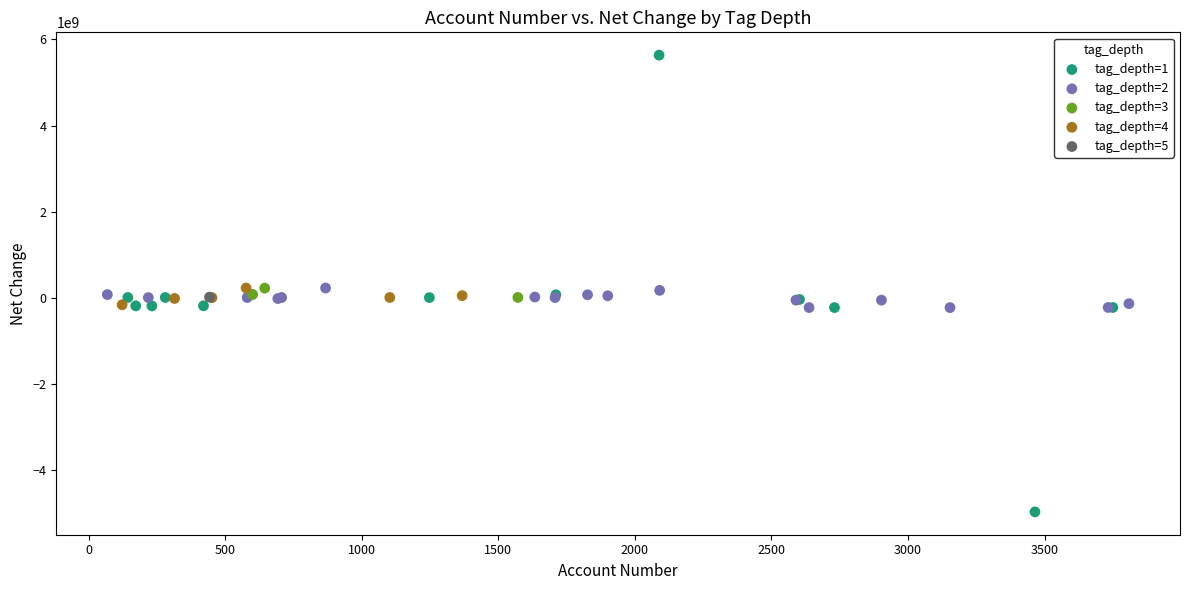

What are all the series names shown in the legend?

tag_depth=1, tag_depth=2, tag_depth=3, tag_depth=4, tag_depth=5